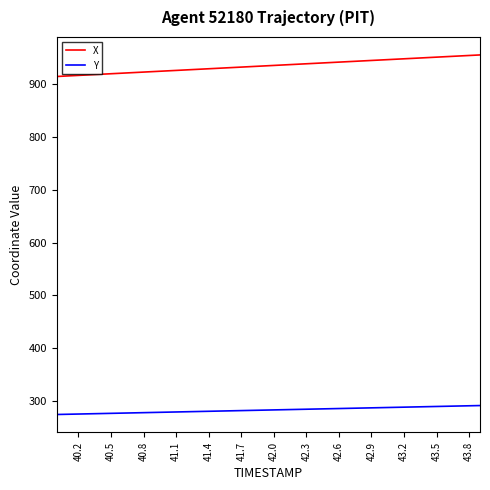

True or false: X and Y intersect in this chart.

False